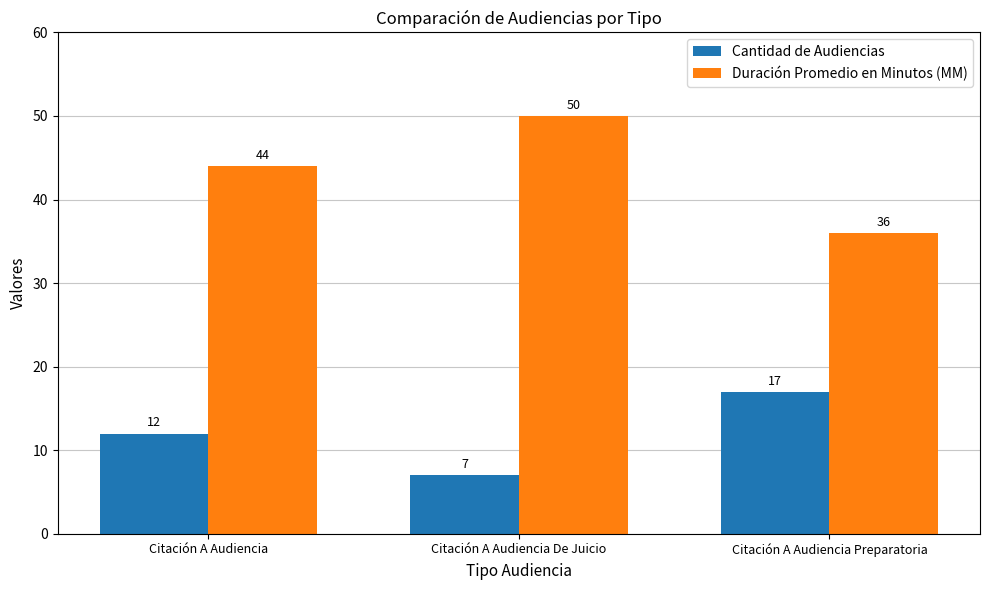

At how many categories does at least one series exceed 16?

3